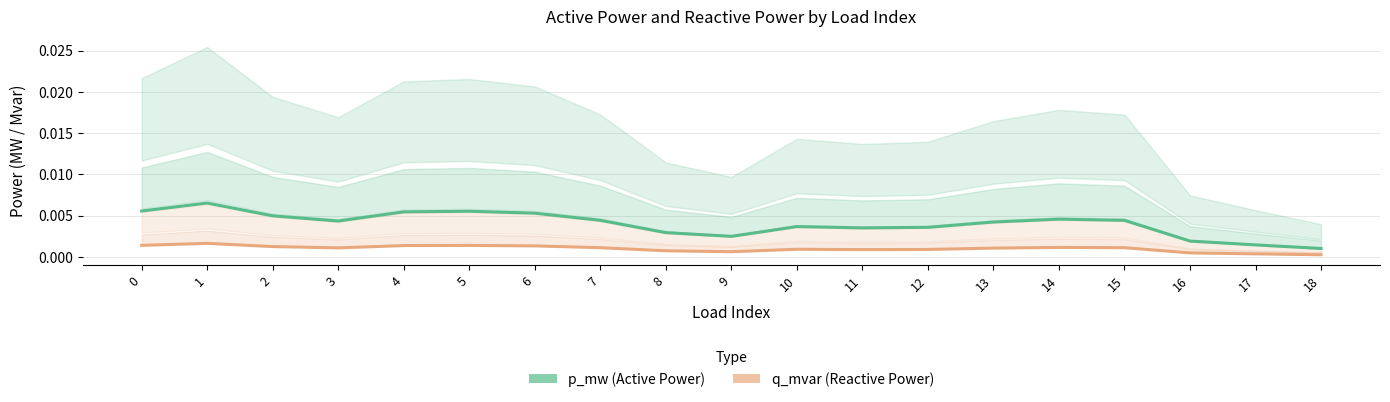

How many q_mvar (Reactive Power) values are between 0 and 1?

19